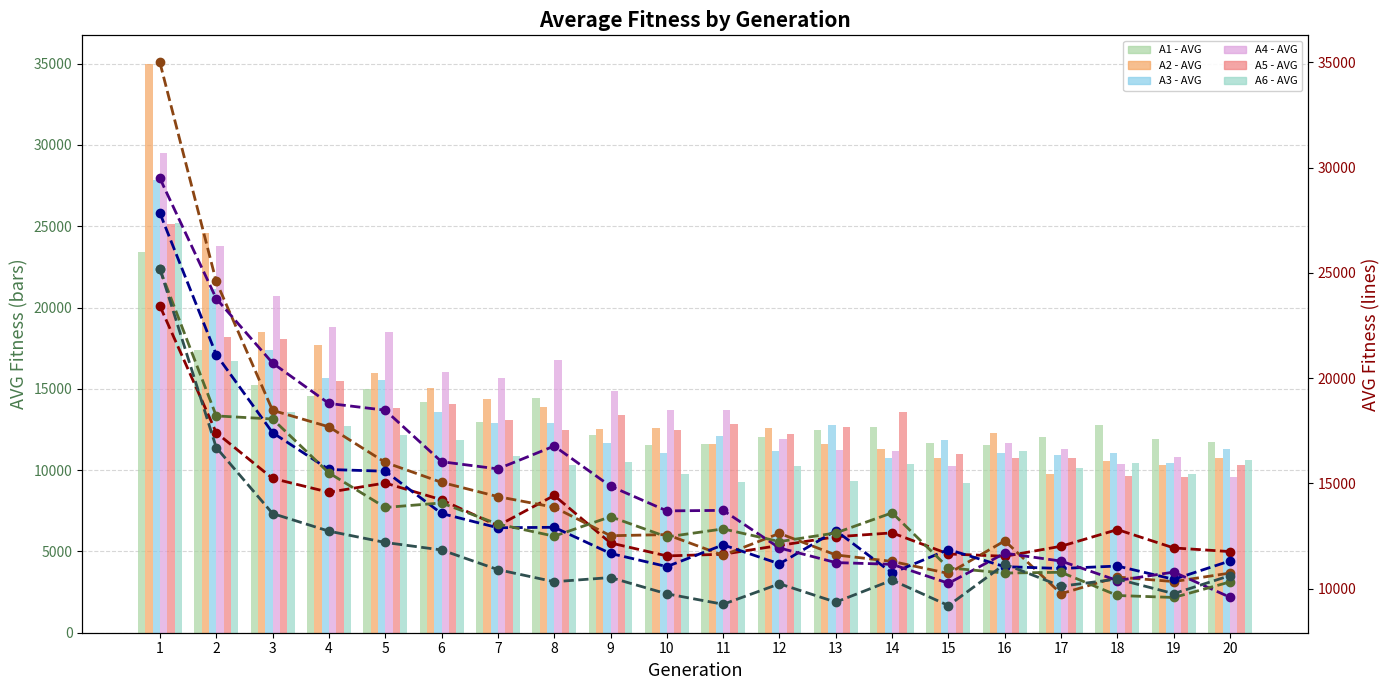

Rank the series by their maximum value, from highest to lowest.

A2 - AVG, A4 - AVG, A3 - AVG, A6 - AVG, A5 - AVG, A1 - AVG